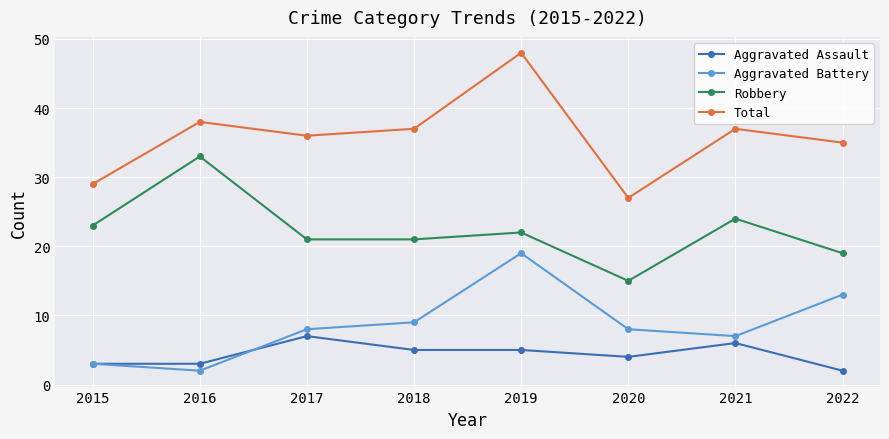

Between 2018 and 2019, which series saw the biggest shift?

Total